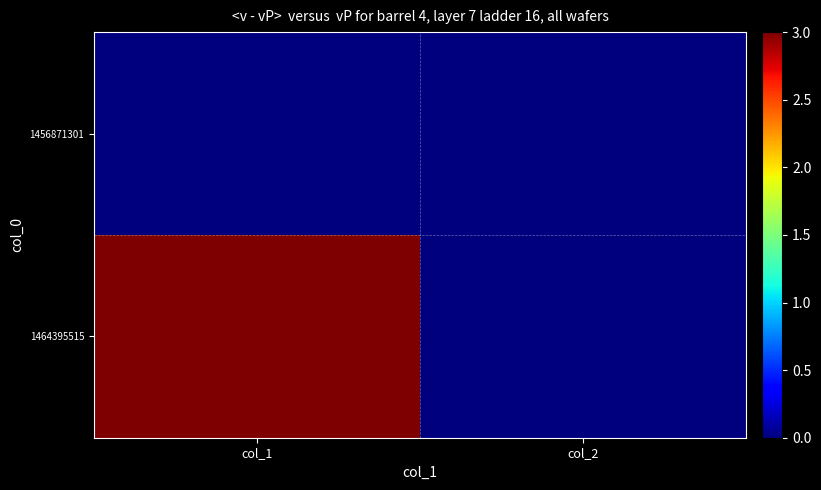

Which has a higher value, col_1 or col_2?

col_1